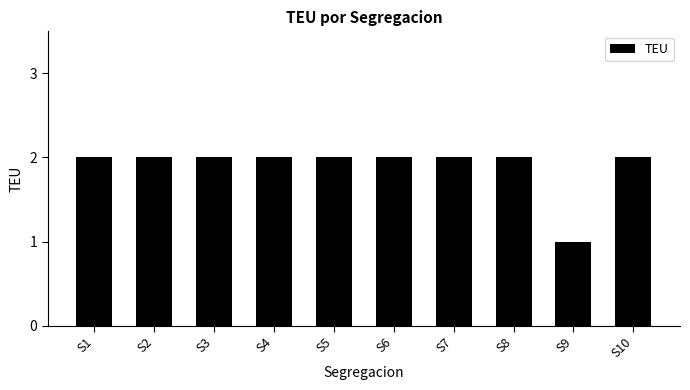

What is the ratio of the value at S10 to the value at S9?

2.0